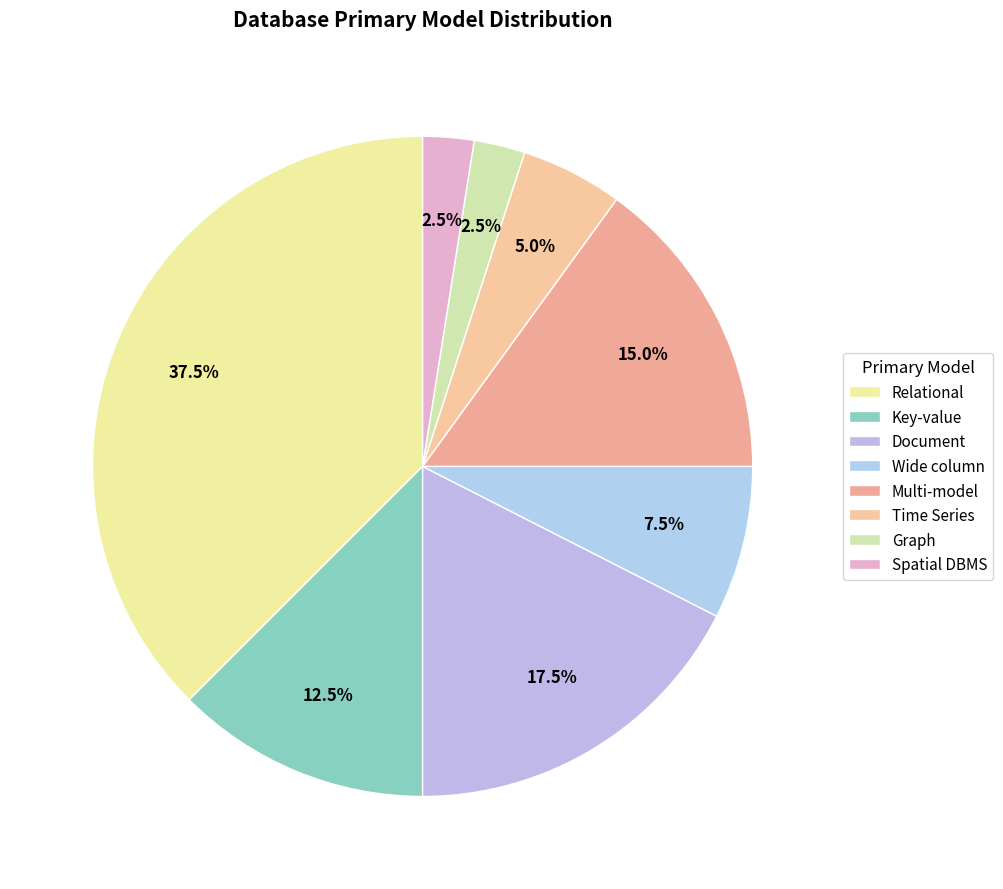

How many segments does this pie chart have?

8